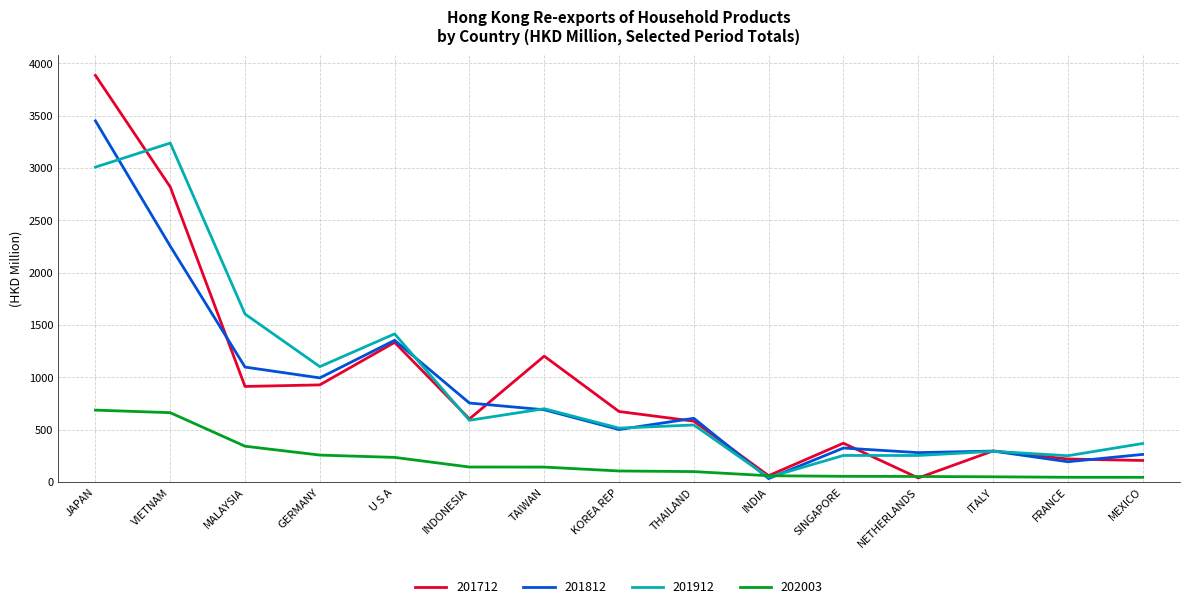

What is the difference between the highest and lowest values at KOREA REP?

568.3